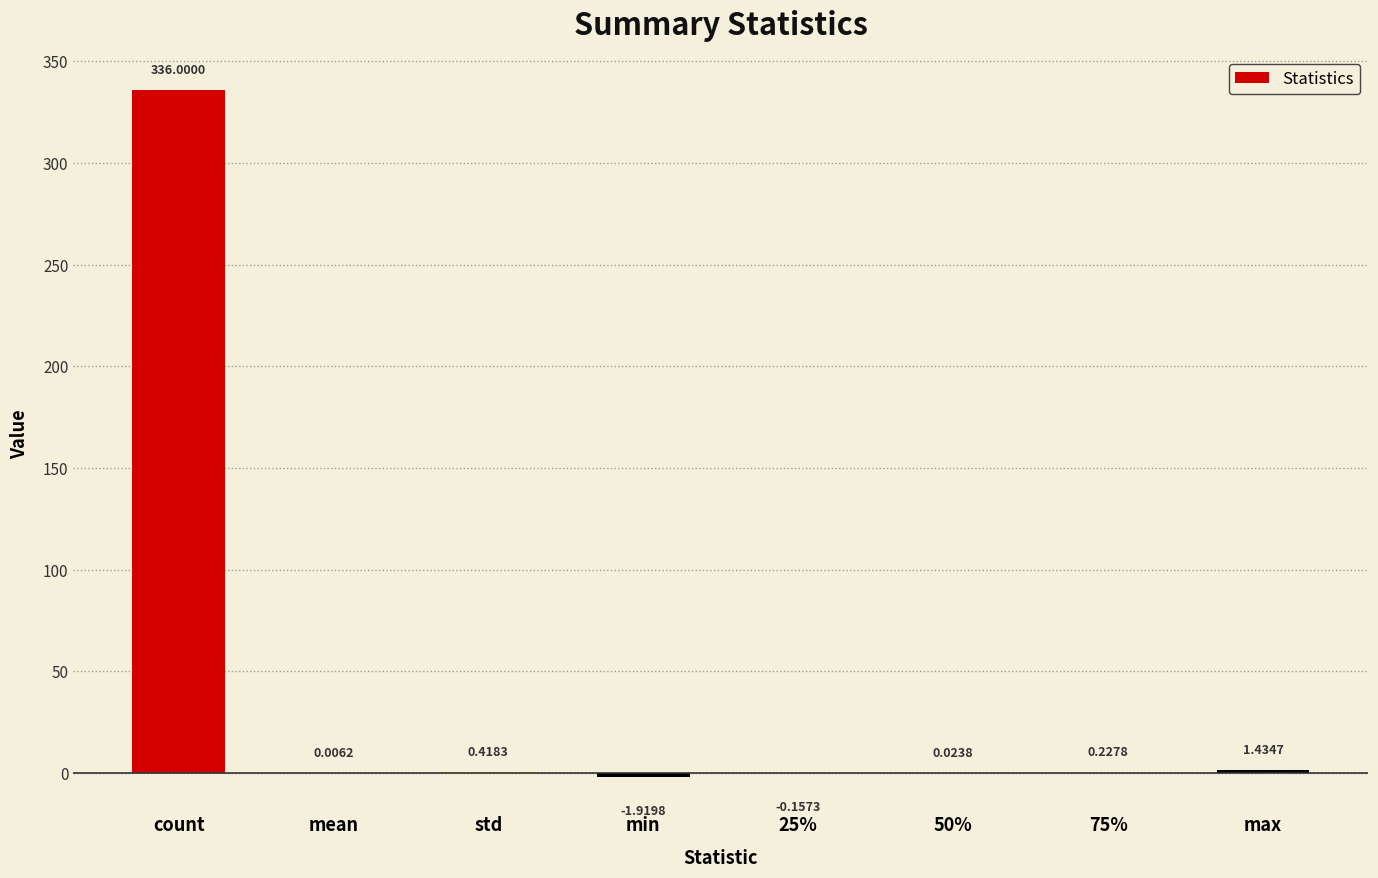

What is the change in value from 50% to 75%?

+0.2